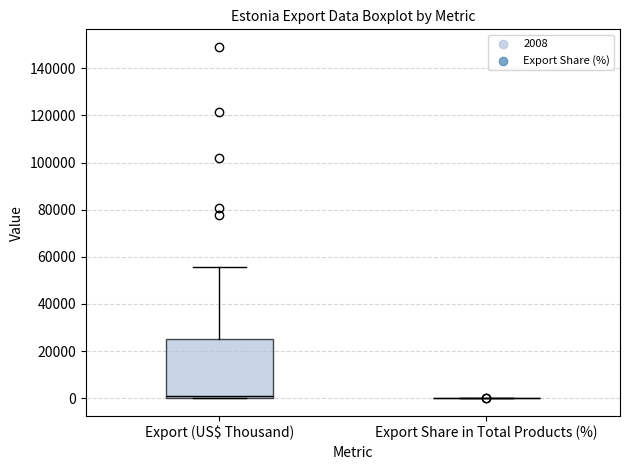

Reading left to right, transcribe this box plot: for each box, give where its median line is, the range the box spans, and where its two whiskers end, as read against the y-axis. The values are not printed on the chart, so give them approximately, as read against the axis.

Export (US$ Thousand): median 0 (just above the box's lower edge), box 0 to 26000, whiskers 0 to 56000
Export Share in Total Products (%): box collapsed to a line at 0, whiskers 0 to 0